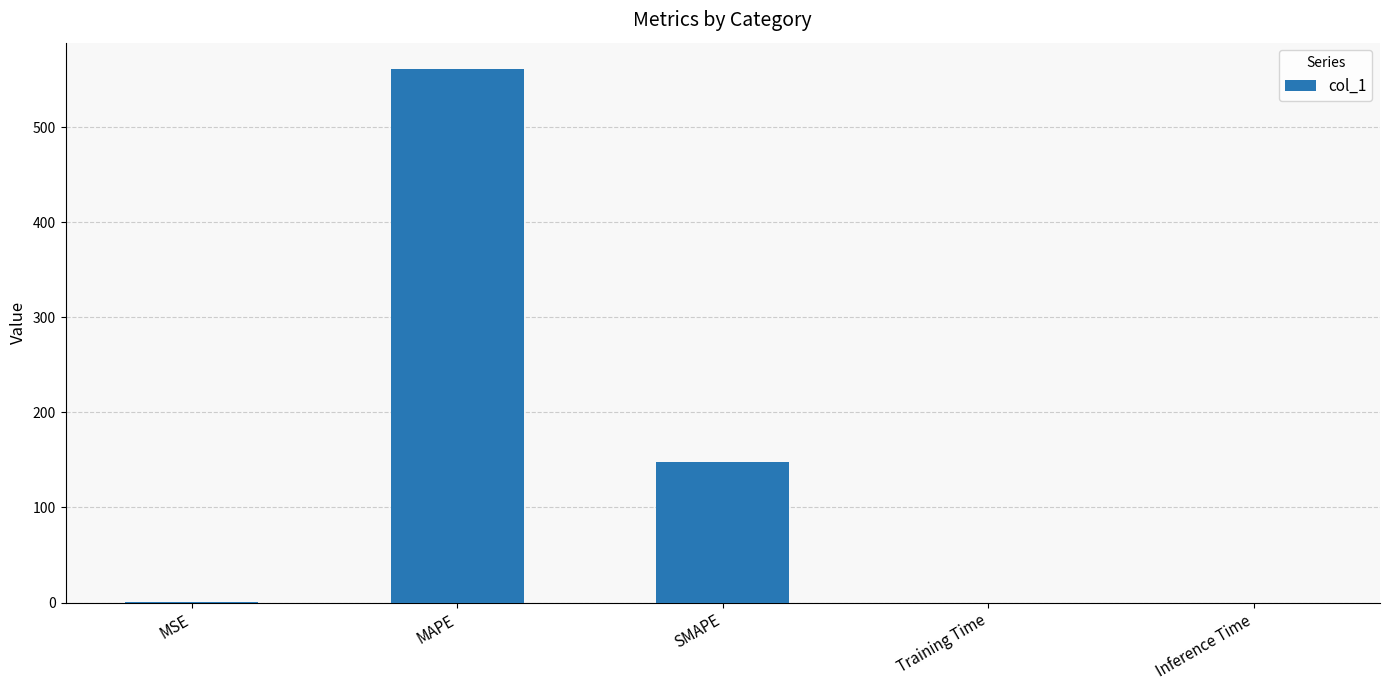

What is the change in value from MAPE to SMAPE?

-413.5